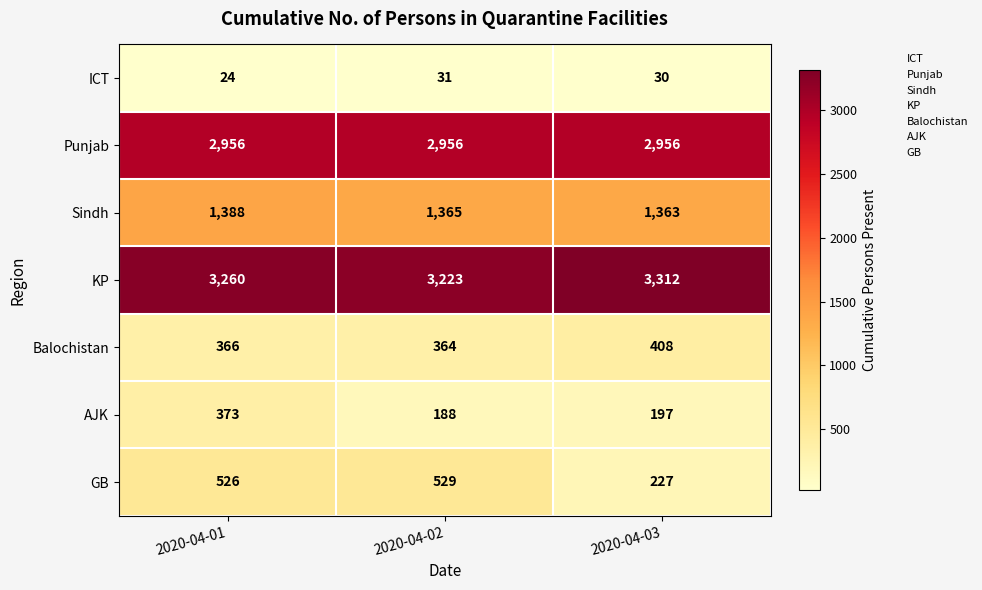

Rank the series at 2020-04-01 from highest to lowest value.

KP, Punjab, Sindh, GB, AJK, Balochistan, ICT